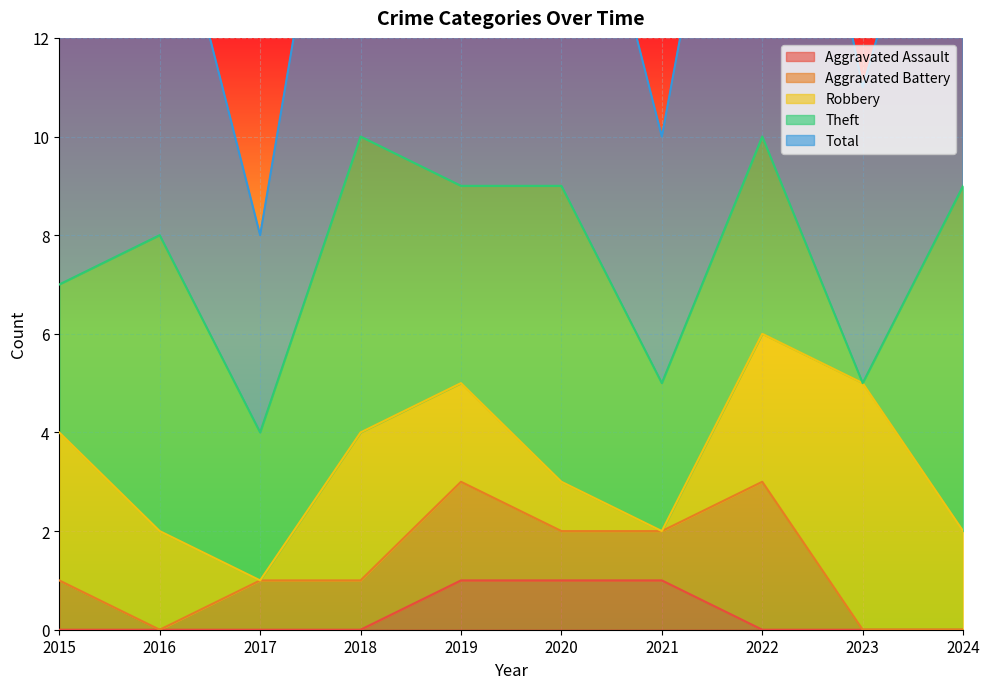

Reading left to right, extract all data points from this chart.

Aggravated Assault: 0	0	0	0	1	1	1	0	0	0
Aggravated Battery: 1	0	1	1	2	1	1	3	0	0
Robbery: 3	2	0	3	2	1	0	3	5	2
Theft: 3	6	3	6	4	6	3	4	0	7
Total: 7	8	4	10	9	9	5	11	6	9